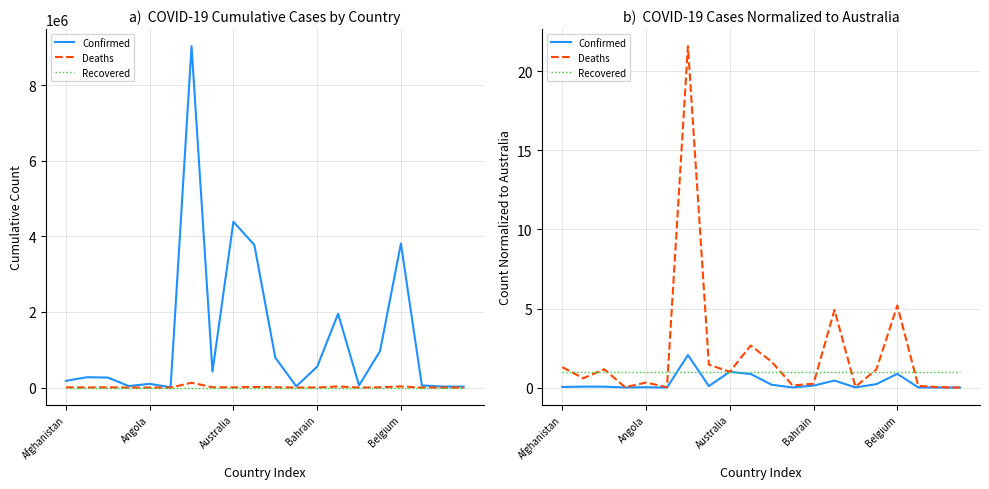

Is the value of Confirmed at 13 greater than the value of Recovered at 5?

No